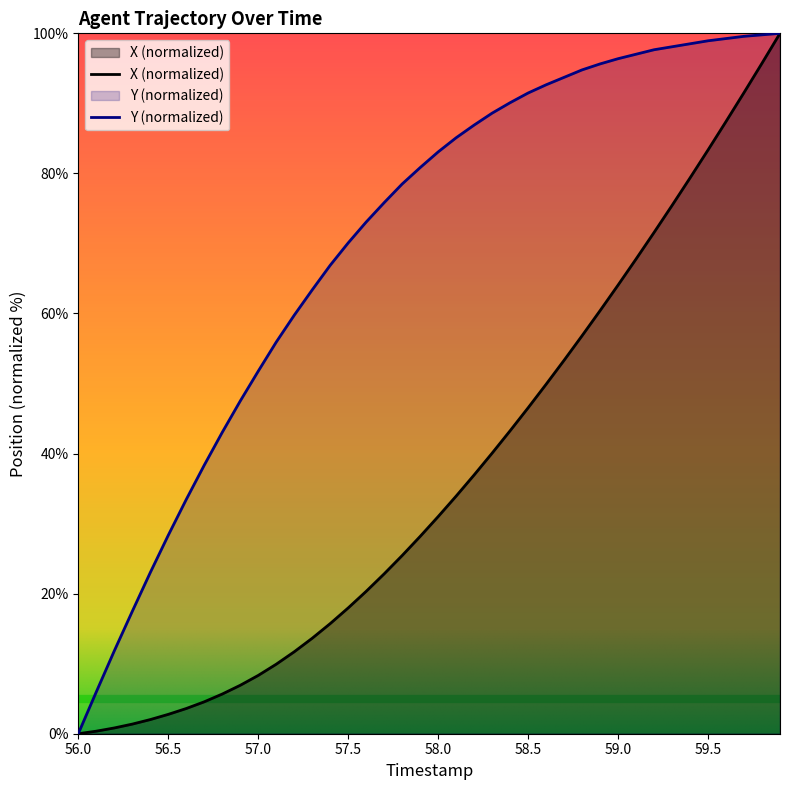

What is the difference between the highest and lowest values at 57.0?

43.4